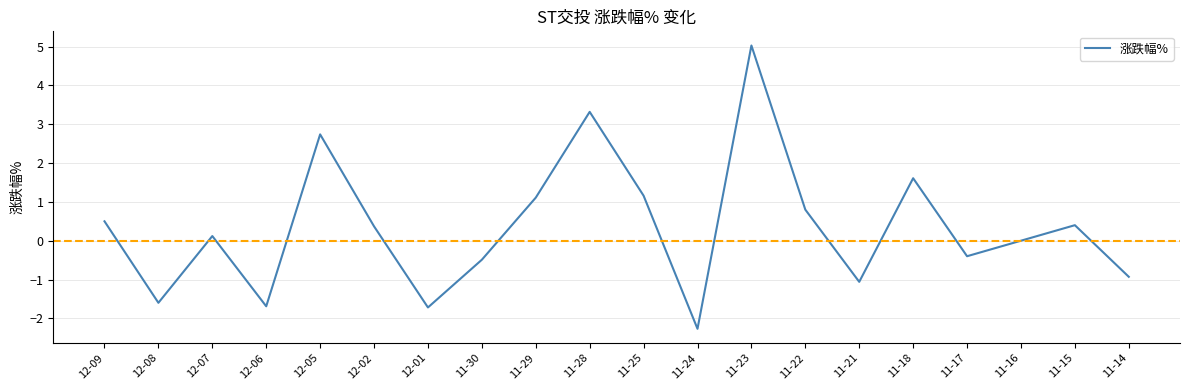

What position from the right is 12-02?

15